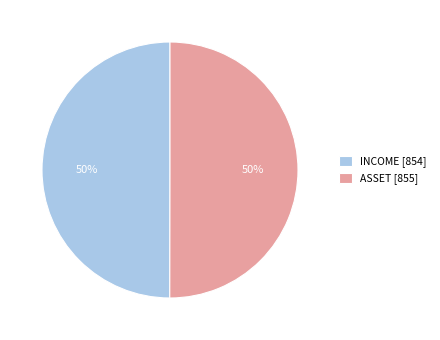

Approximately how many times larger is the value at ASSET [855] compared to INCOME [854]?

1.0